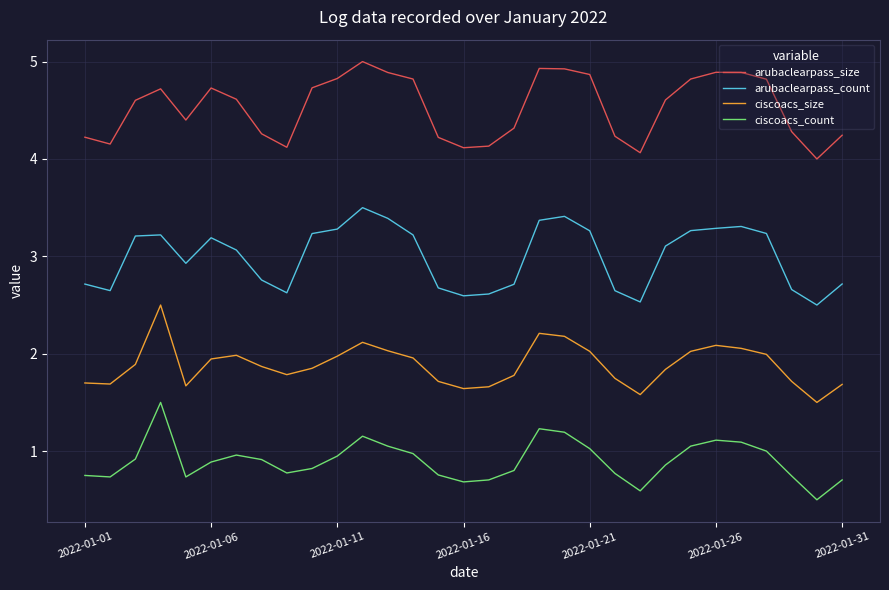

True or false: arubaclearpass_size and ciscoacs_size cross at least once.

False